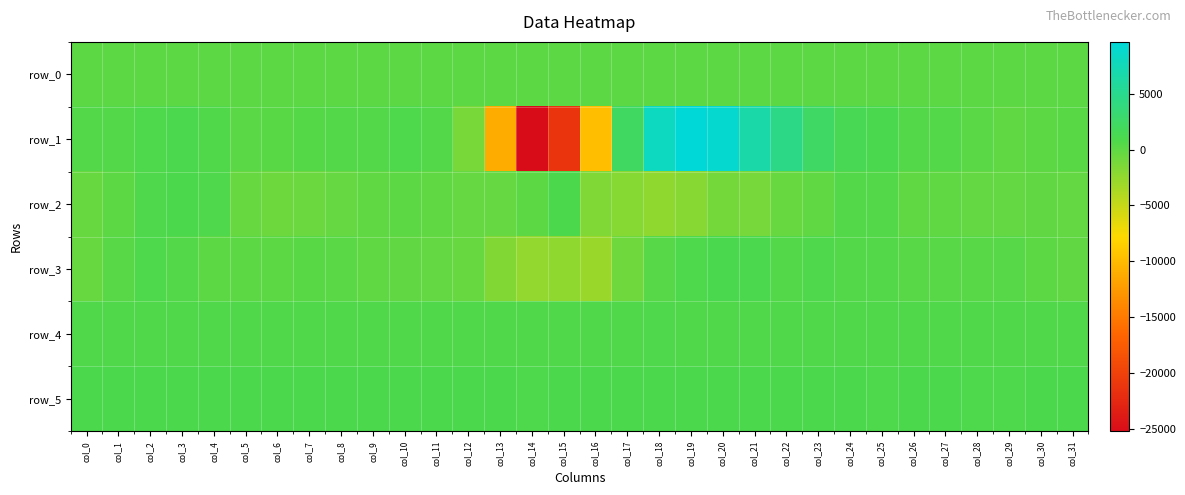

At which category is the sum across all series the highest?

col_20